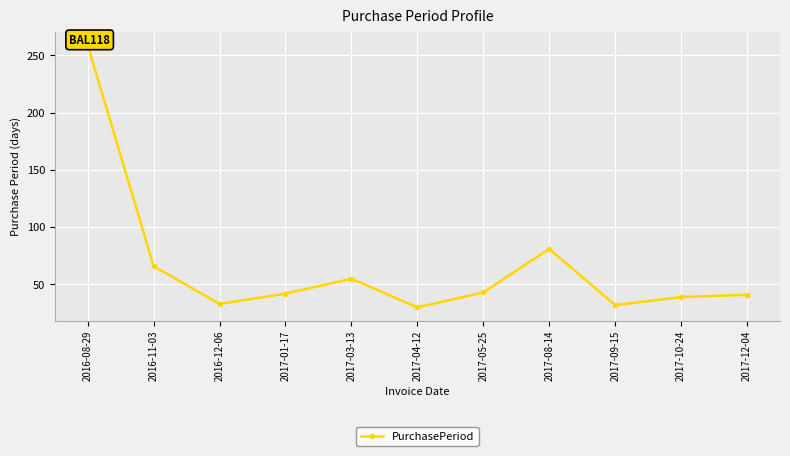

At which label does the data first exceed 42?

2016-08-29